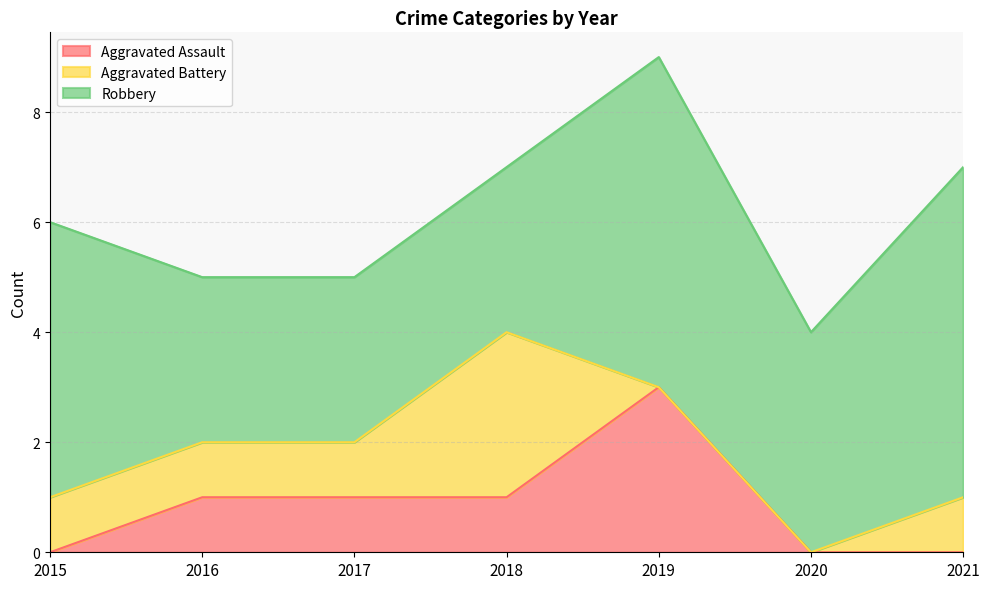

Does the chart have visible grid lines?

Yes